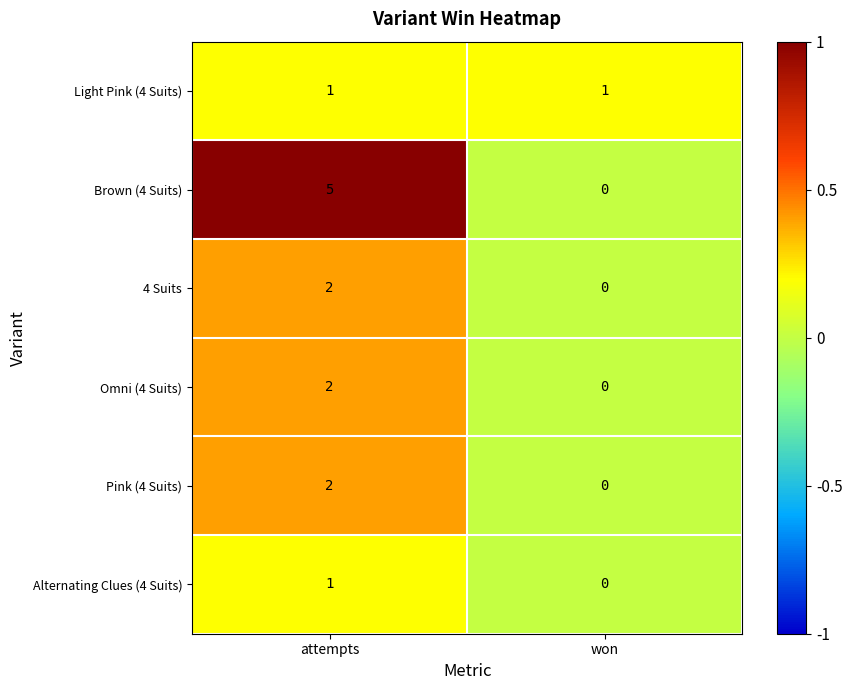

At how many categories does at least one series exceed 0?

2